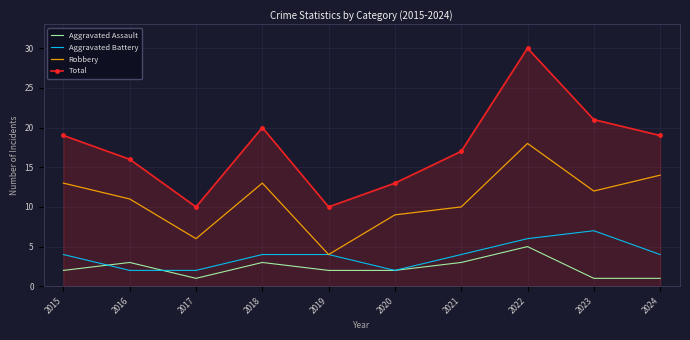

Between 2020 and 2022, which series saw the biggest shift?

Total